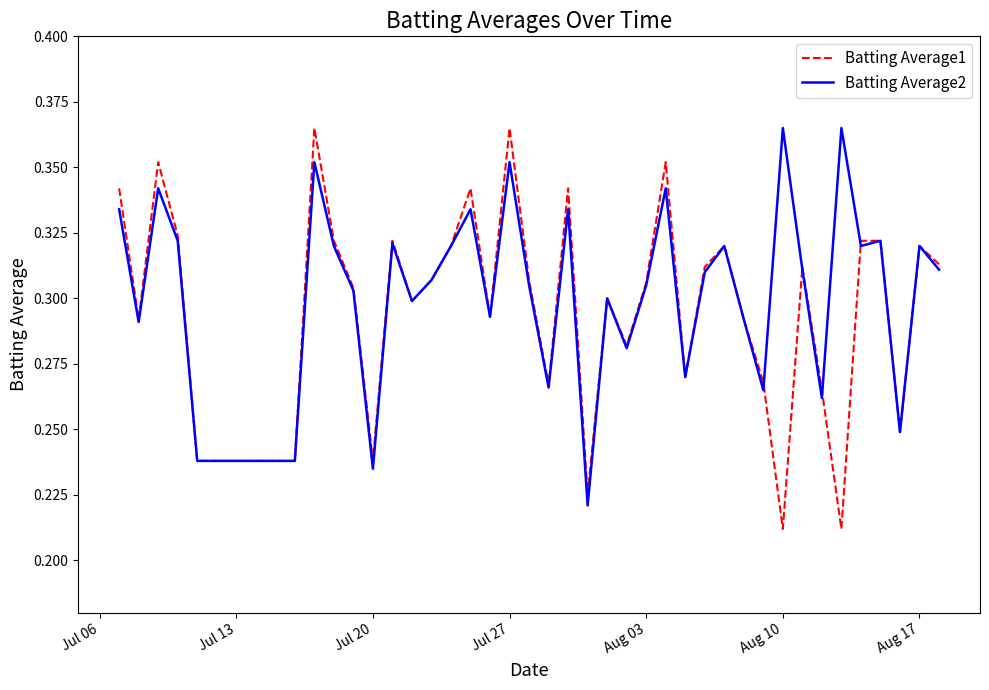

Which series has the largest range (max minus min)?

Batting Average1